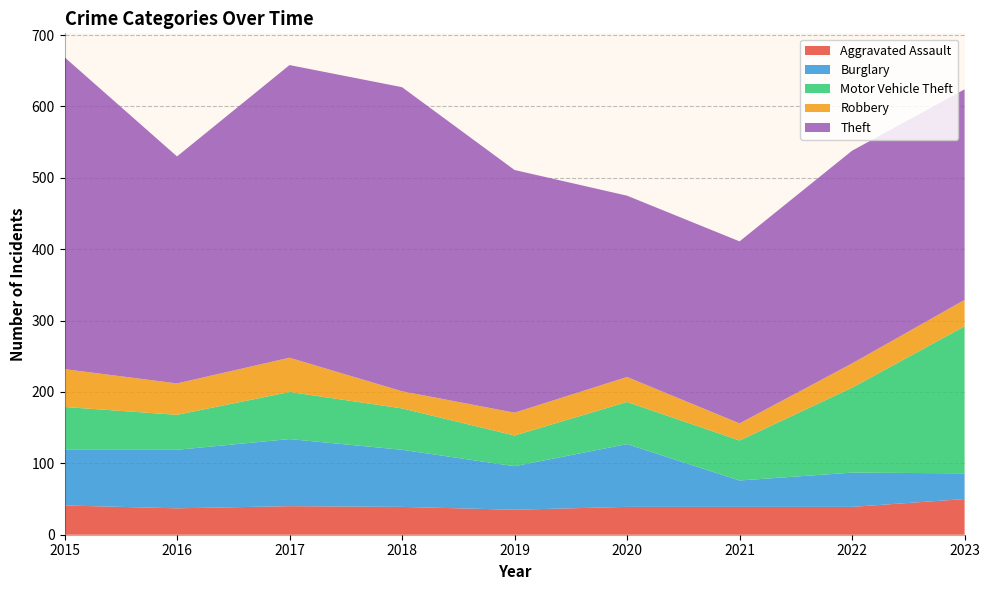

Reading left to right, transcribe all the data shown in this chart.

Aggravated Assault: 2015=41	2016=37	2017=40	2018=39	2019=35	2020=39	2021=39	2022=39	2023=50
Burglary: 2015=78	2016=82	2017=94	2018=80	2019=61	2020=88	2021=37	2022=48	2023=36
Motor Vehicle Theft: 2015=60	2016=49	2017=66	2018=58	2019=43	2020=59	2021=56	2022=119	2023=206
Robbery: 2015=53	2016=44	2017=48	2018=24	2019=32	2020=35	2021=24	2022=34	2023=37
Theft: 2015=437	2016=318	2017=410	2018=426	2019=340	2020=254	2021=255	2022=298	2023=295